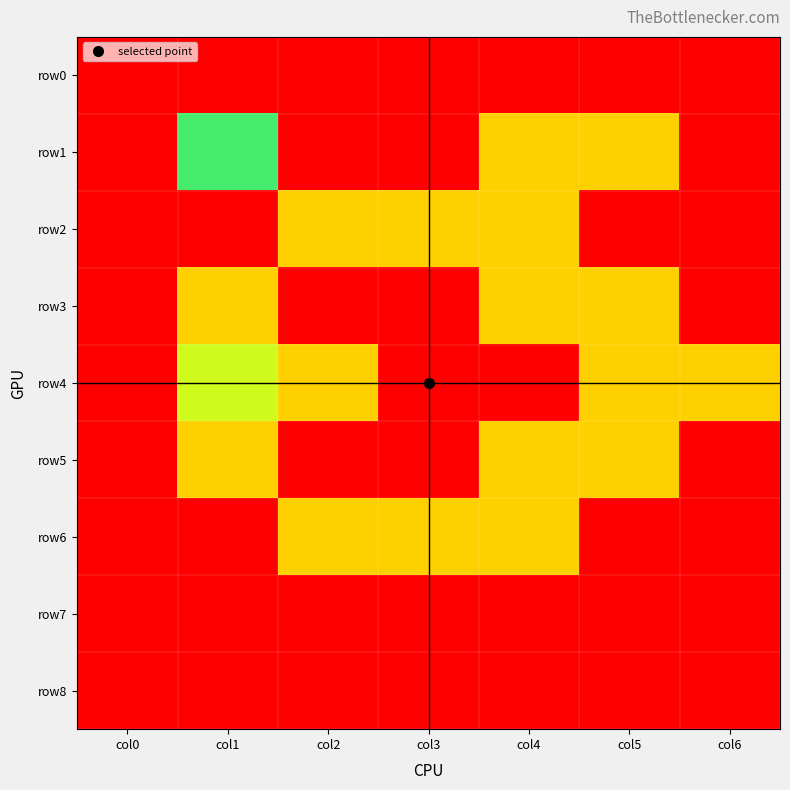

Which label corresponds to the smallest value in the chart?

col0